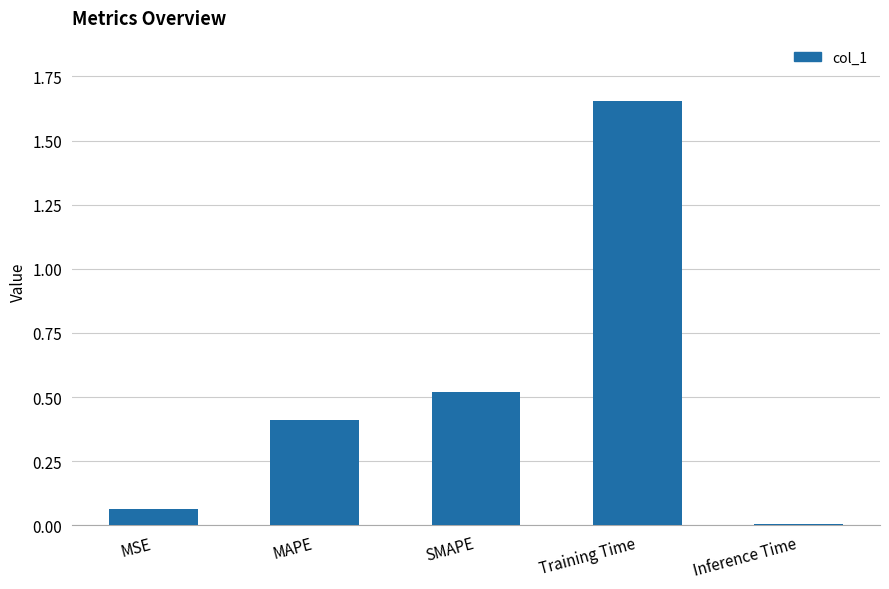

Are the bars horizontal?

No